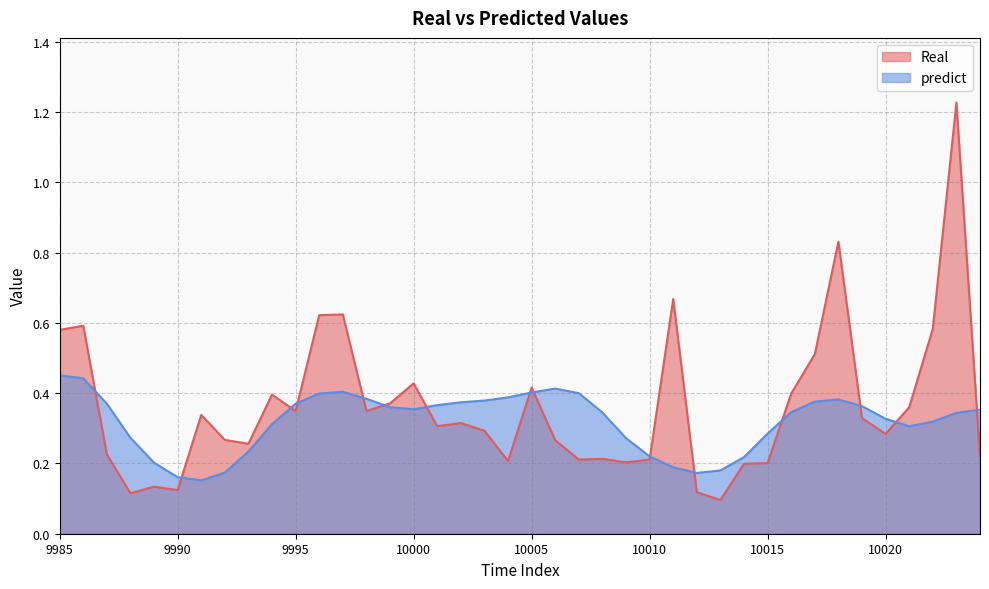

What is the maximum value for predict?

0.5